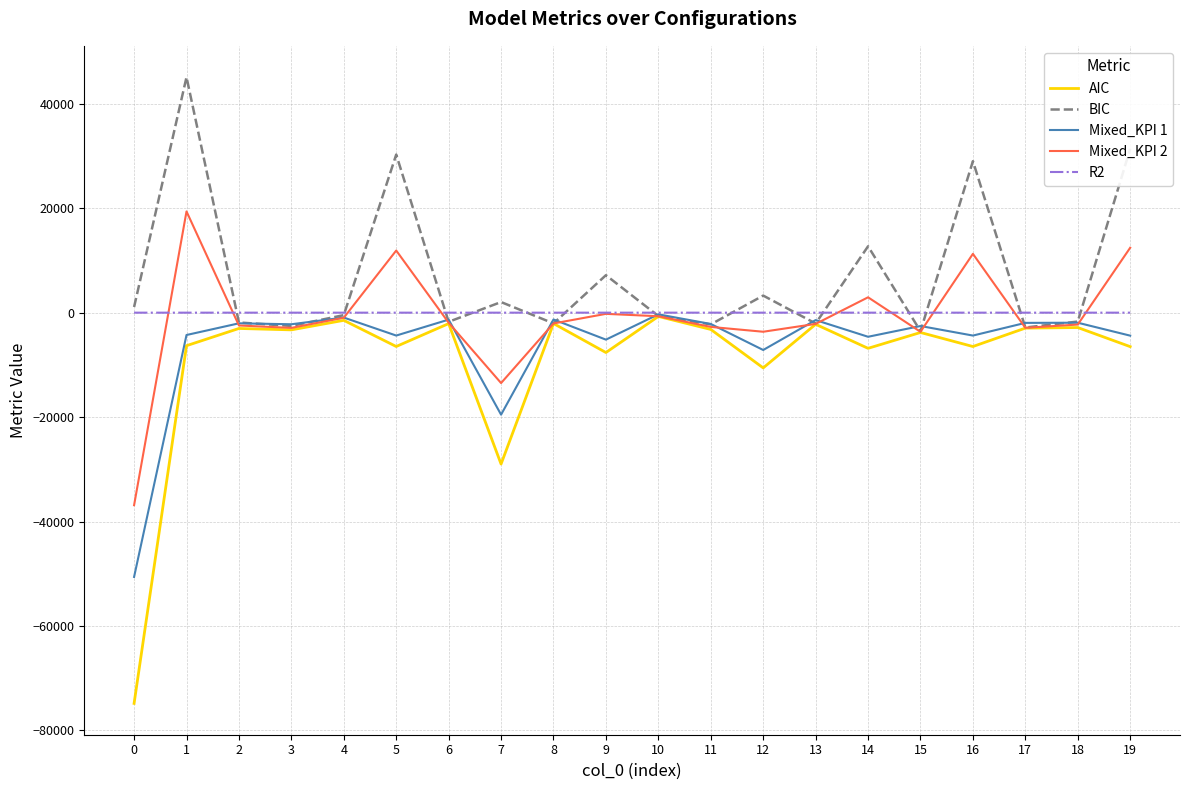

Read the AIC value at 15.

-3794.1